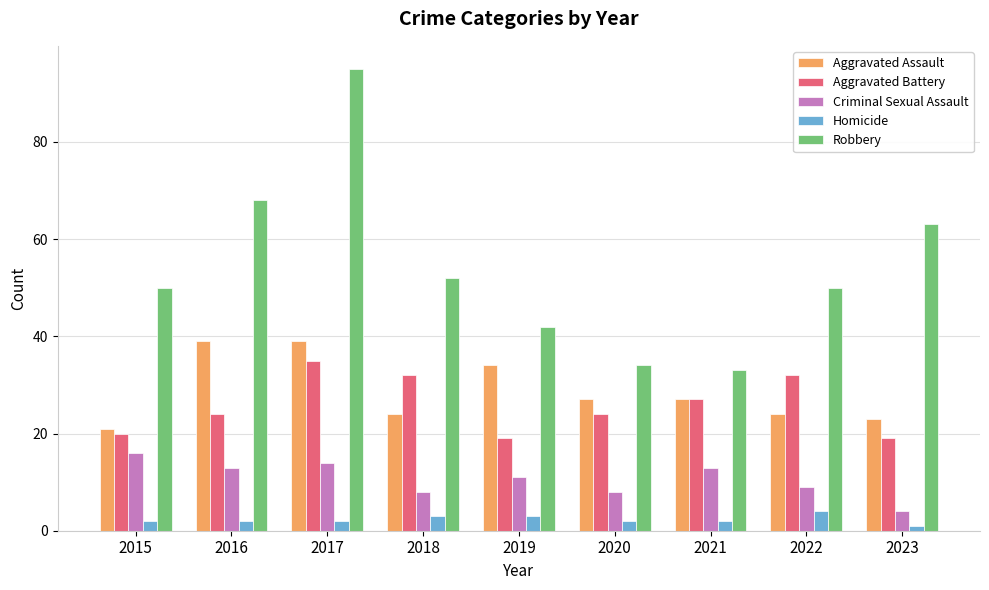

Reading left to right, extract all data points from this chart.

Aggravated Assault: 2015=21	2016=39	2017=39	2018=24	2019=34	2020=27	2021=27	2022=24	2023=23
Aggravated Battery: 2015=20	2016=24	2017=35	2018=32	2019=19	2020=24	2021=27	2022=32	2023=19
Criminal Sexual Assault: 2015=16	2016=13	2017=14	2018=8	2019=11	2020=8	2021=13	2022=9	2023=4
Homicide: 2015=2	2016=2	2017=2	2018=3	2019=3	2020=2	2021=2	2022=4	2023=1
Robbery: 2015=50	2016=68	2017=95	2018=52	2019=42	2020=34	2021=33	2022=50	2023=63